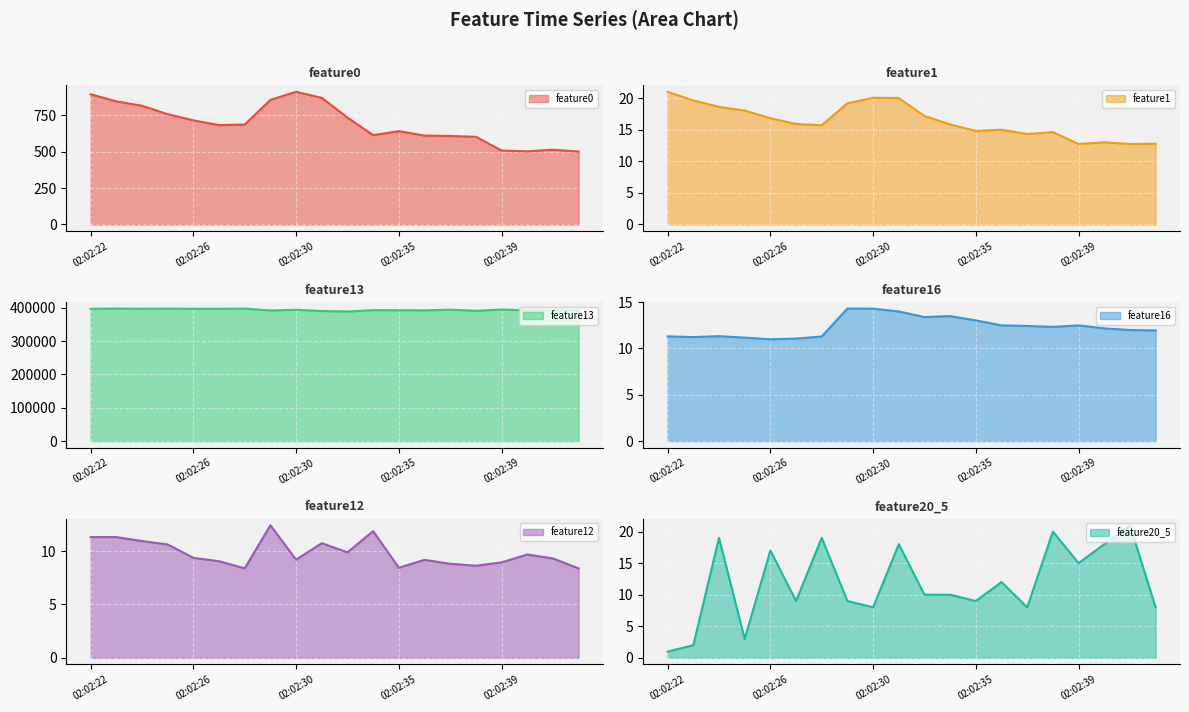

Where is feature0 nearest to the value 707?

02:02:26